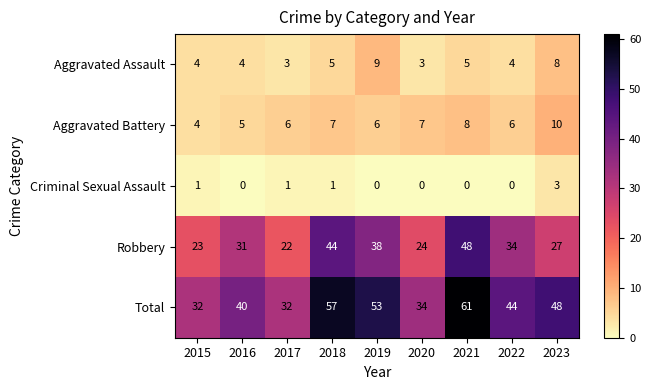

What is the total value across all series at 2021?

122